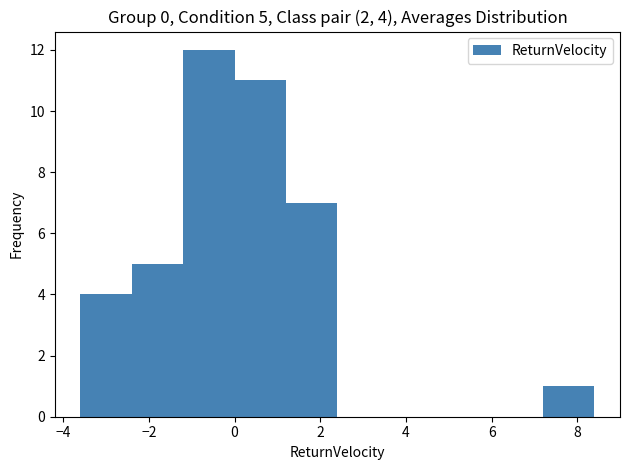

Over which range of the x-axis is the bar tallest?

-1.2 to 0.0